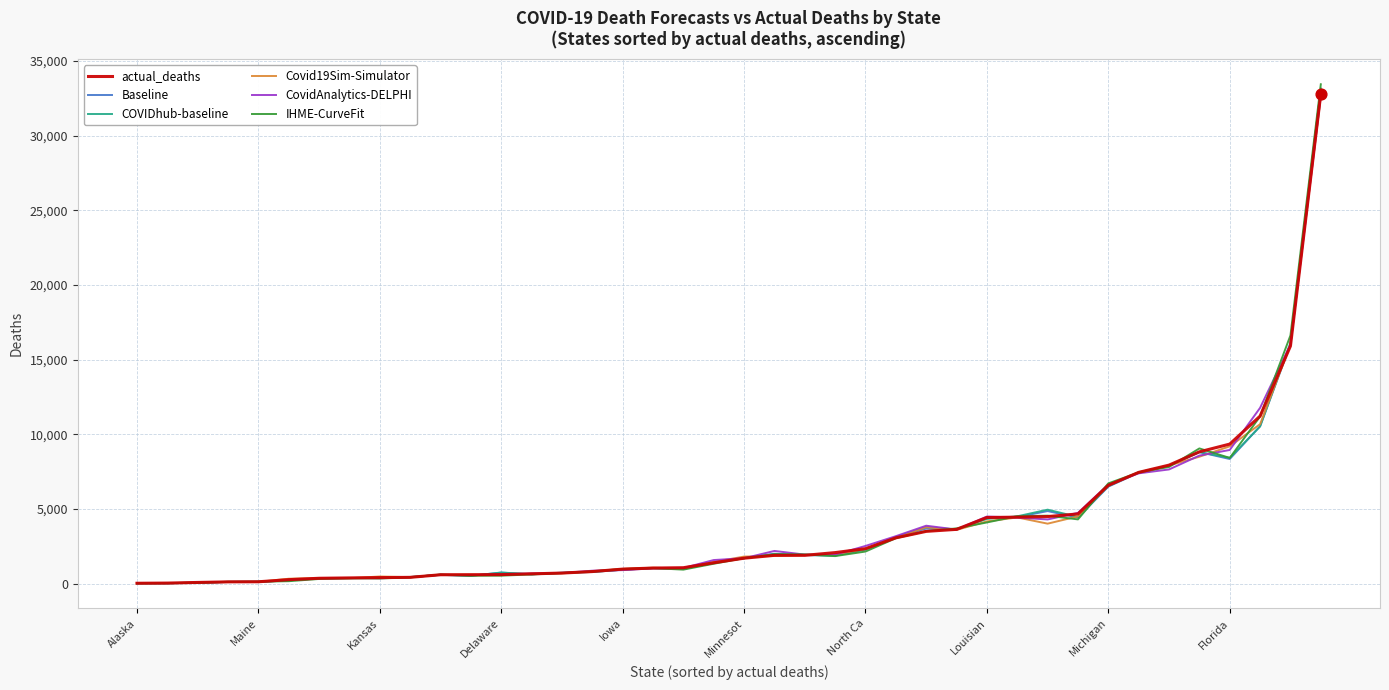

Which series has the widest spread of values?

IHME‑CurveFit